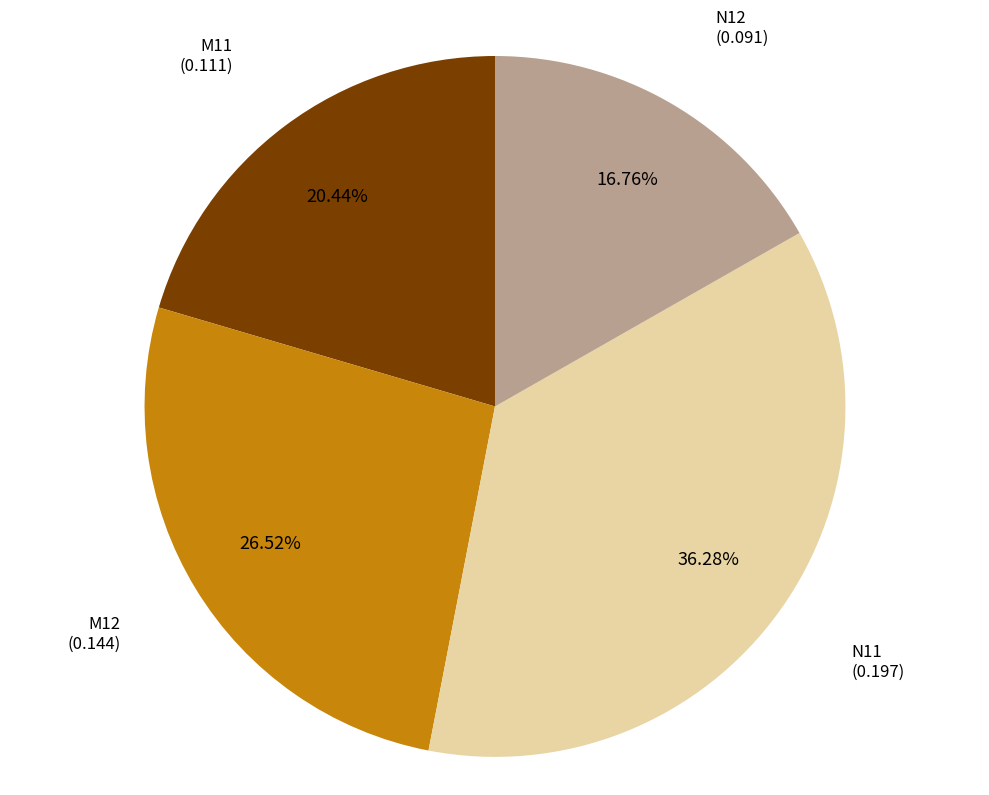

Which slice is the largest?

N11